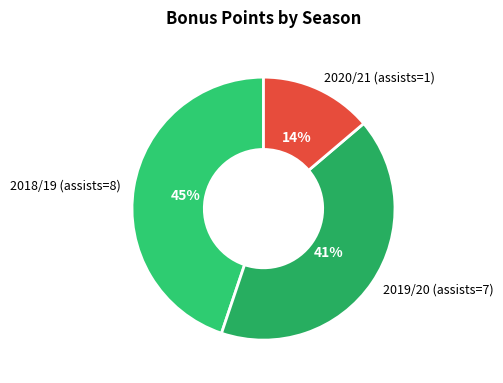

Which category has the biggest portion of the pie?

2018/19 (assists=8)